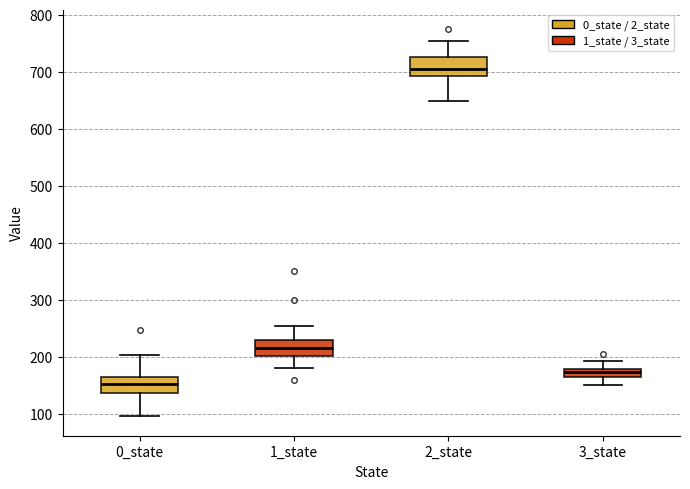

Where is the upper edge of the box for 1_state on the y-axis? The values are not printed on the chart, so give them approximately, as read against the axis.

230